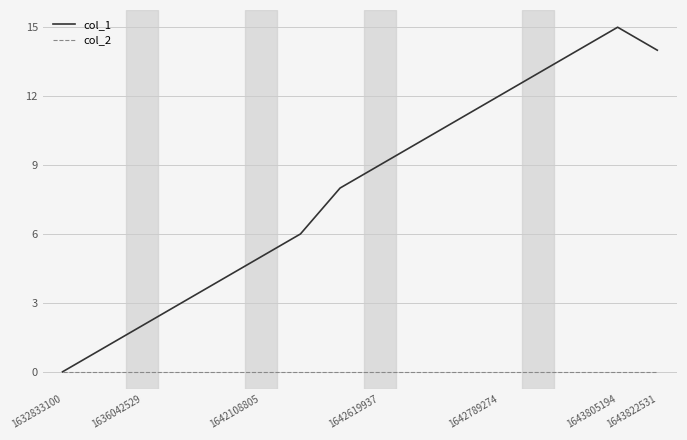

Rank the series by their maximum value, from lowest to highest.

col_2, col_1